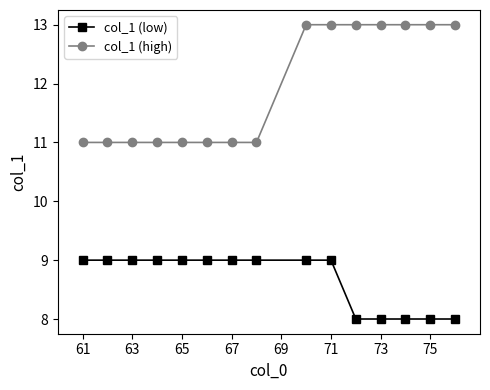

Rank the series by their maximum value, from highest to lowest.

col_1 (high), col_1 (low)